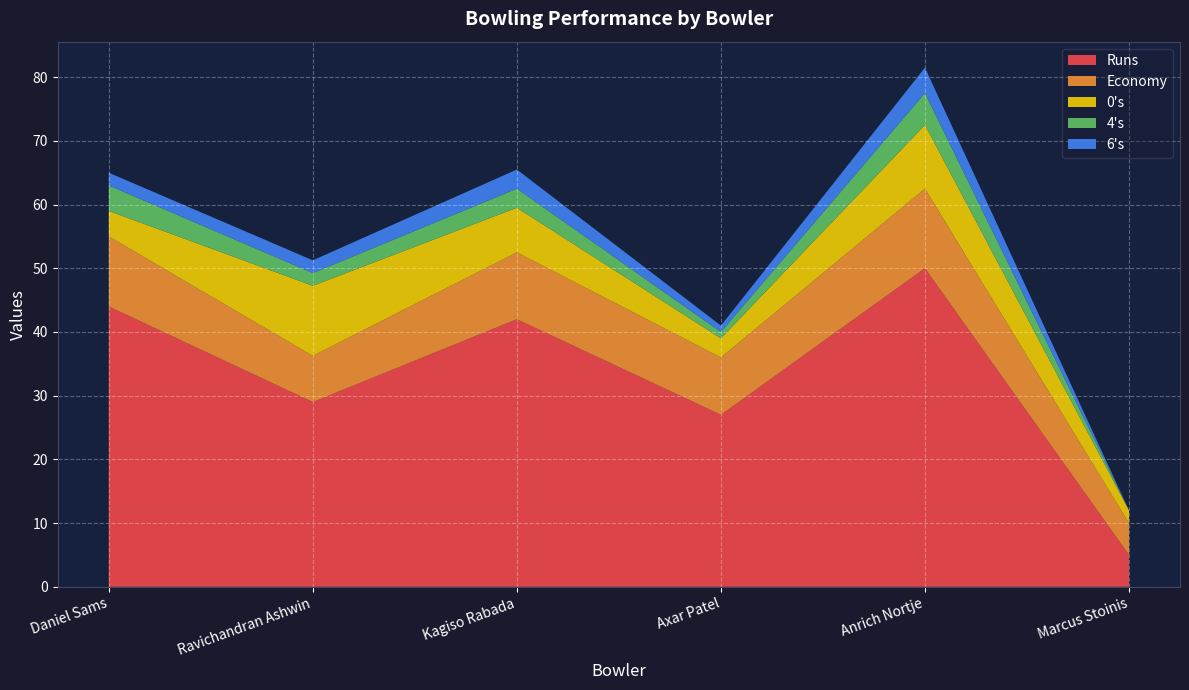

Reading right to left, transcribe all the data shown in this chart.

Runs: 5.0	50.0	27.0	42.0	29.0	44.0
Economy: 5.0	12.5	9.0	10.5	7.2	11.0
0s: 2.0	10.0	3.0	7.0	11.0	4.0
4s: 0.0	5.0	1.0	3.0	2.0	4.0
6s: 0.0	4.0	1.0	3.0	2.0	2.0